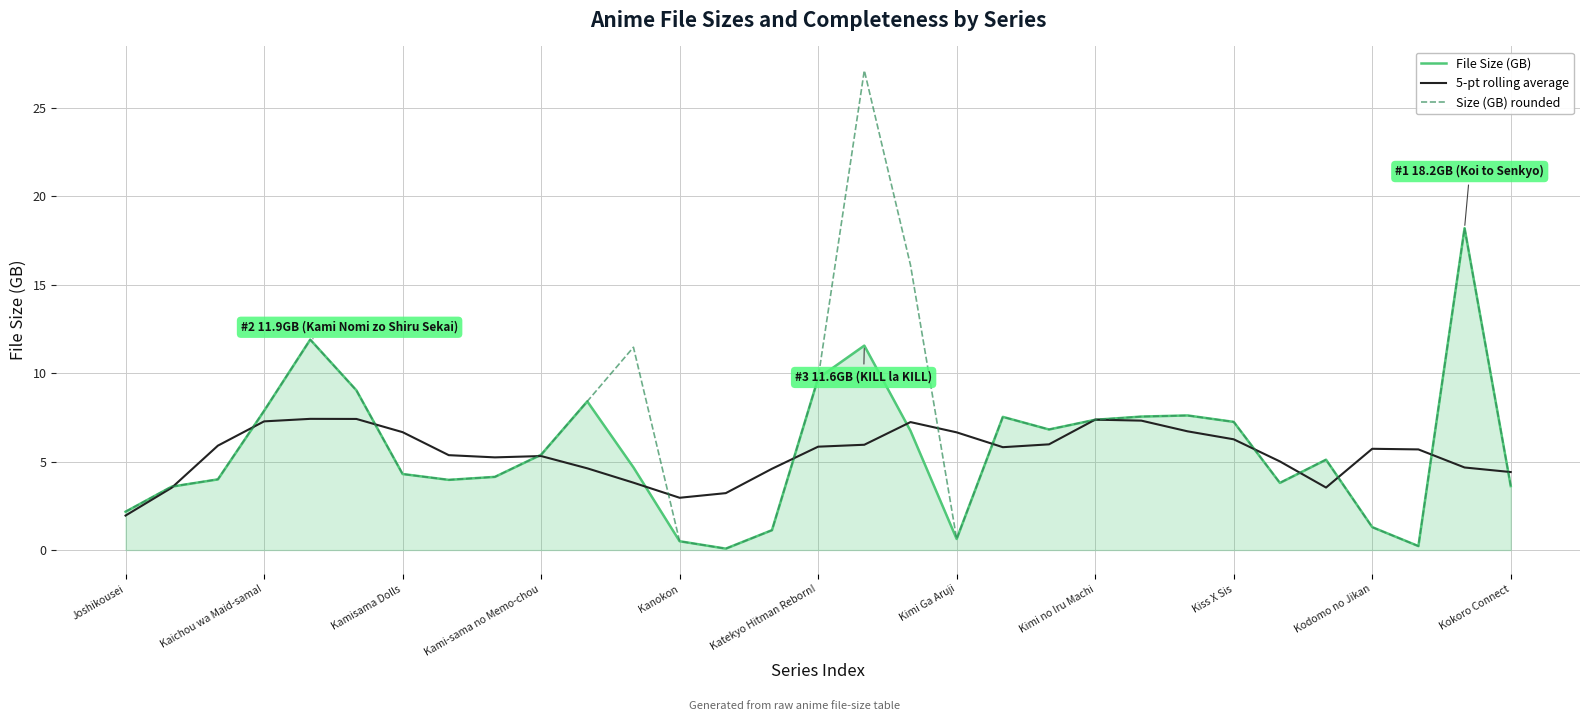

Rank the series by their maximum value, from highest to lowest.

Size (GB) rounded, File Size (GB), 5-pt rolling average